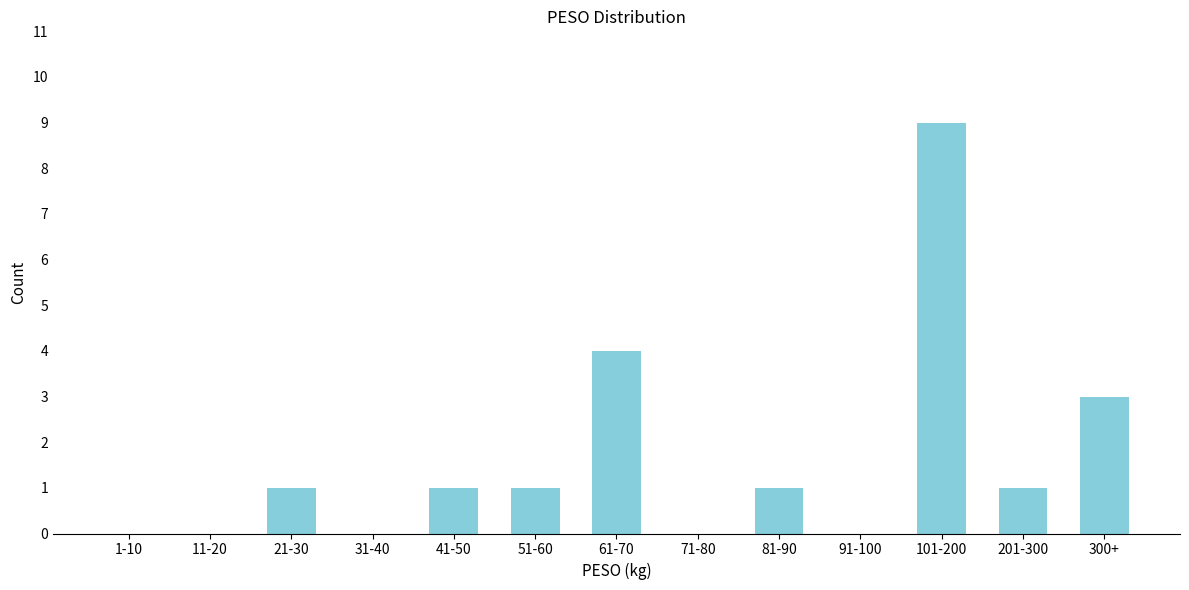

Reading left to right, what are all the values shown in this chart?

1-10=0	11-20=0	21-30=1	31-40=0	41-50=1	51-60=1	61-70=4	71-80=0	81-90=1	91-100=0	101-200=9	201-300=1	300+=3